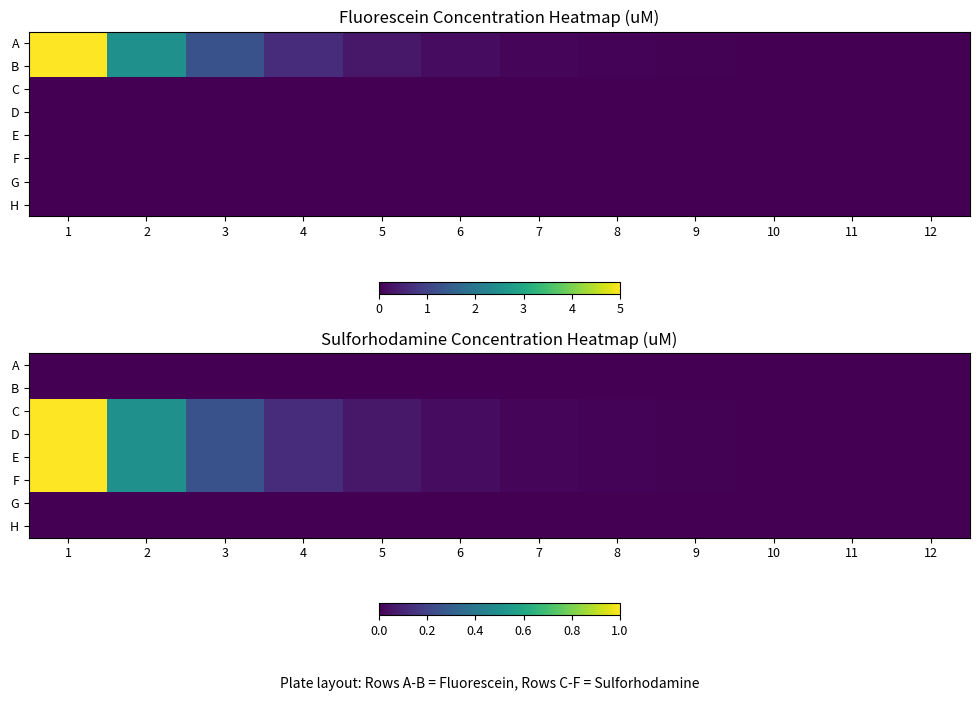

True or false: D has a value of 0.7 at 12.

False